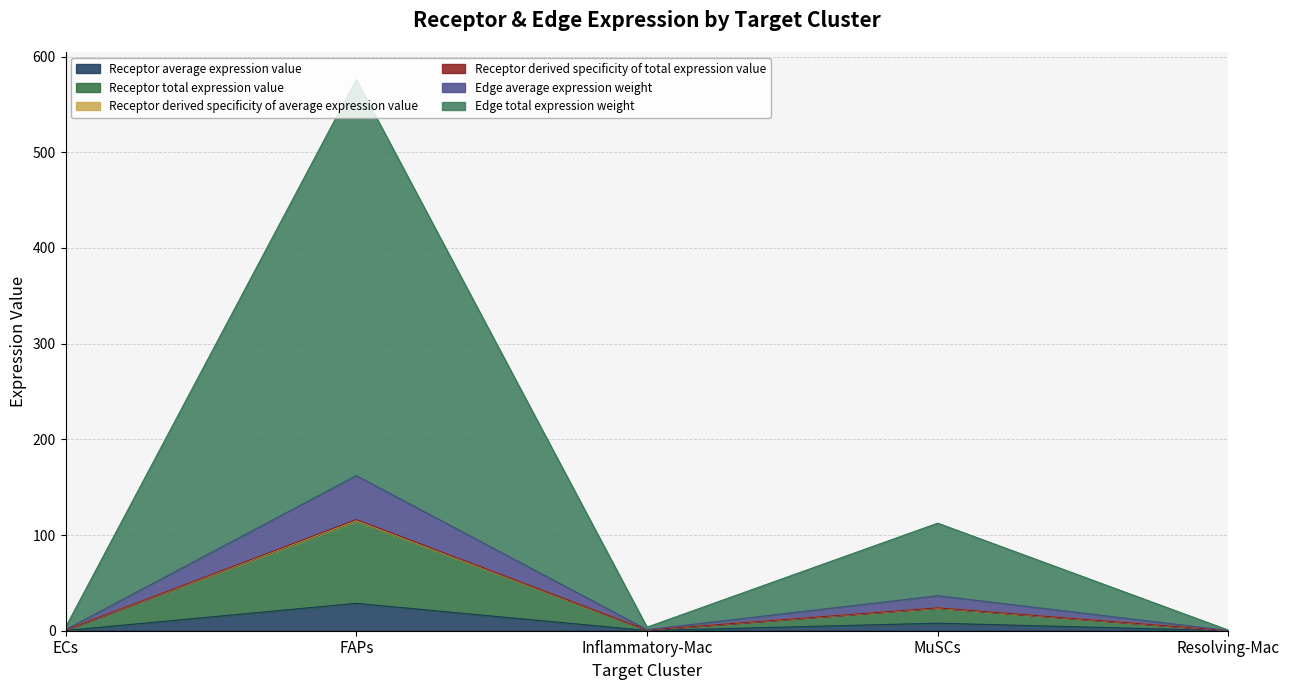

What are all the series names shown in the legend?

Receptor average expression value, Receptor total expression value, Receptor derived specificity of average expression value, Receptor derived specificity of total expression value, Edge average expression weight, Edge total expression weight